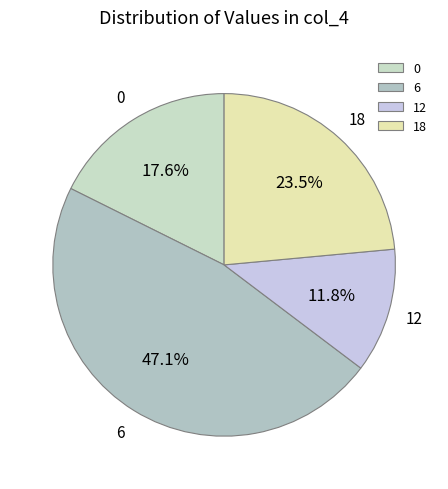

What is the largest slice in the pie chart?

6